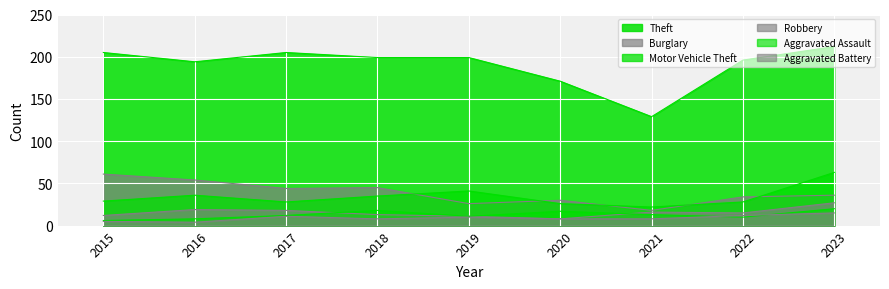

What is the minimum value for Burglary?

18